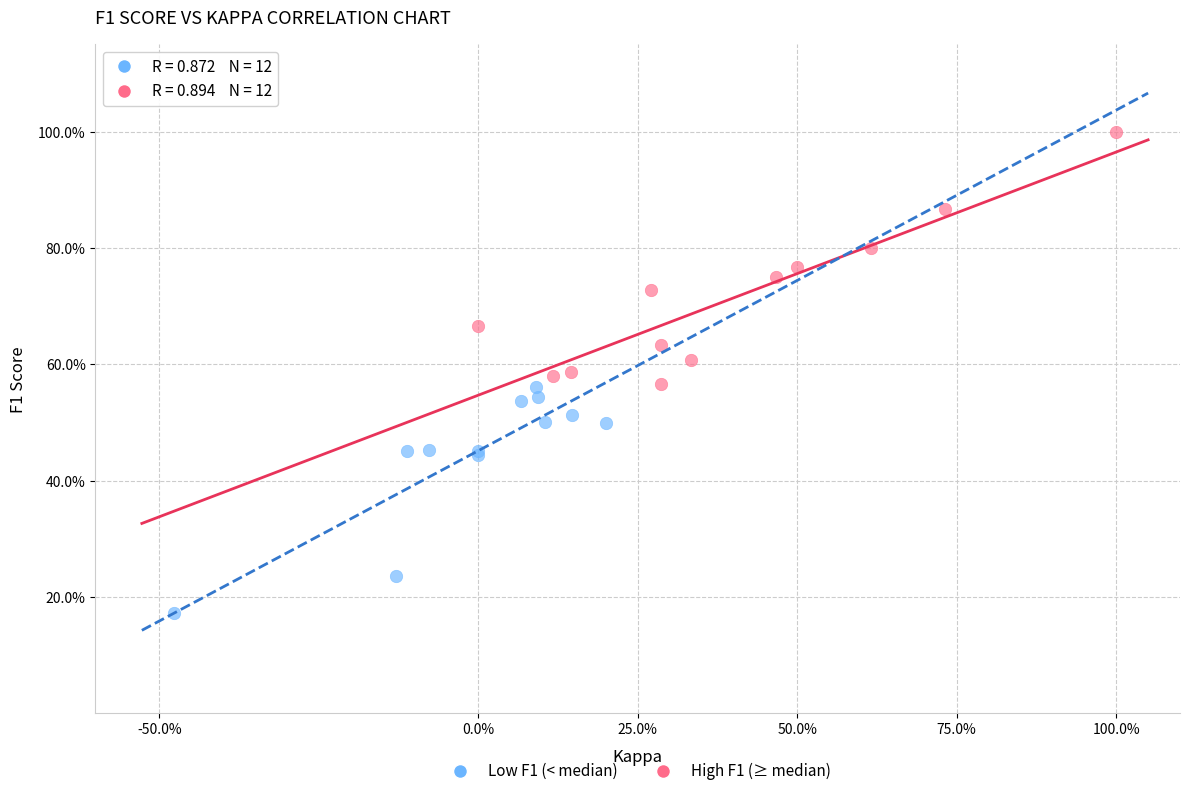

Which series has the widest spread of Y values?

High F1 (≥ median)